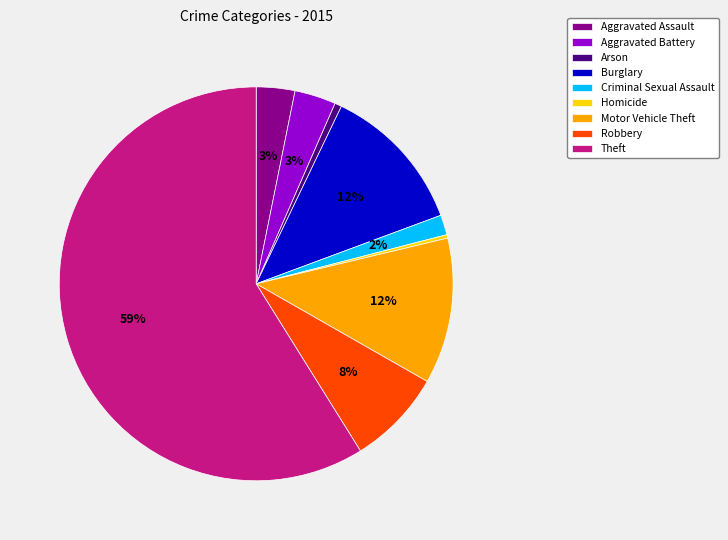

Do Aggravated Assault and Theft together represent more than half of the pie?

Yes